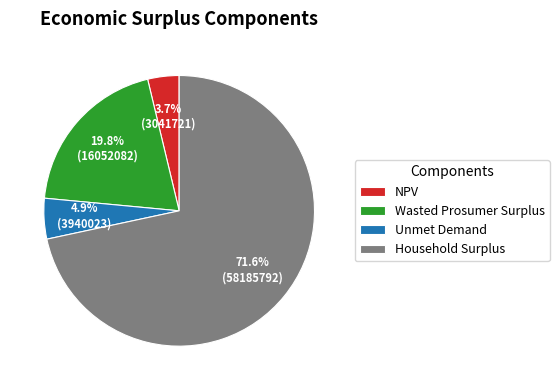

Which category has the smallest portion of the pie?

NPV